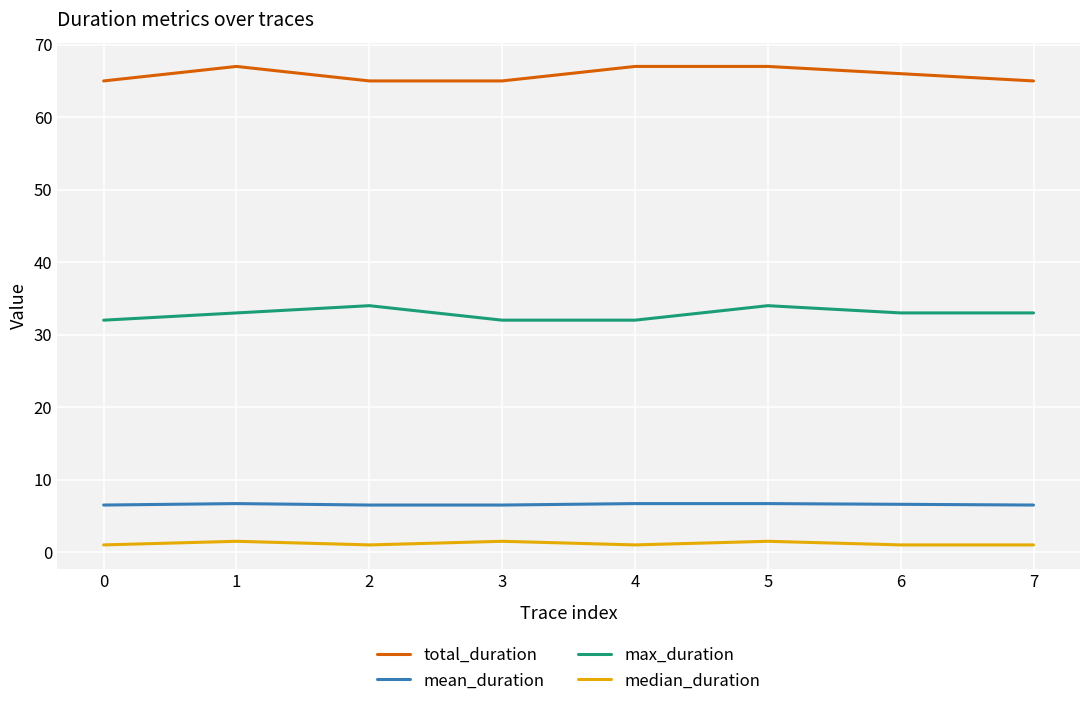

Is this an area chart (filled region under the line)?

No